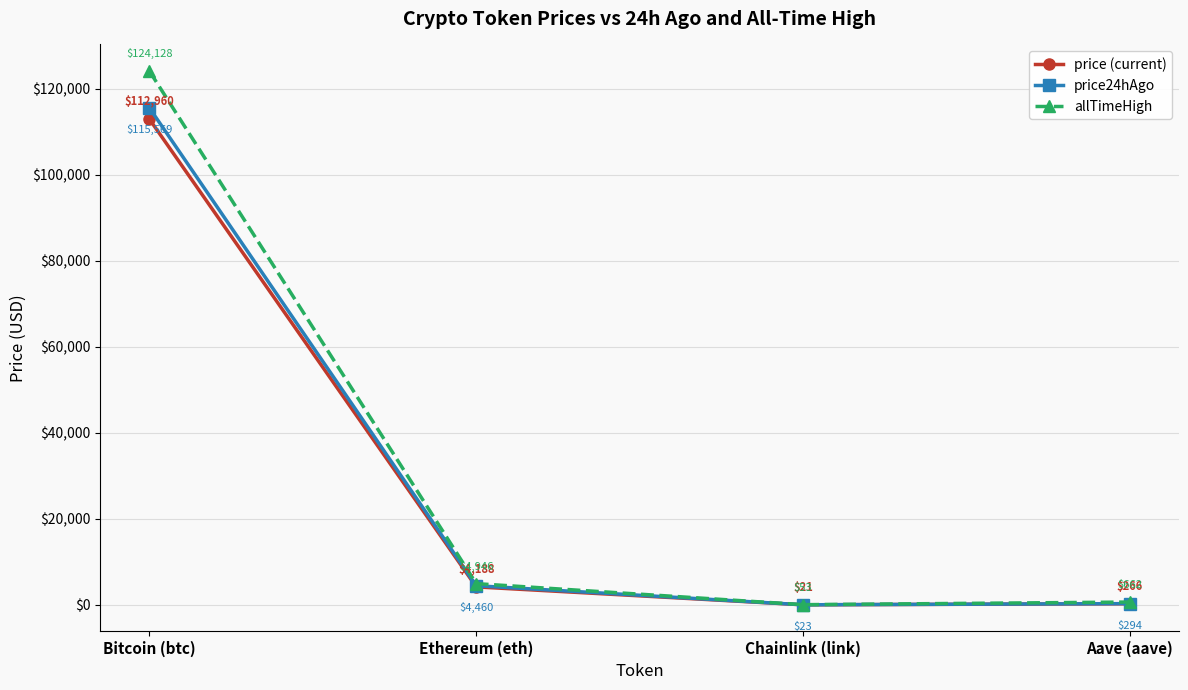

Rank the series at Aave (aave) from highest to lowest value.

allTimeHigh, price24hAgo, price (current)